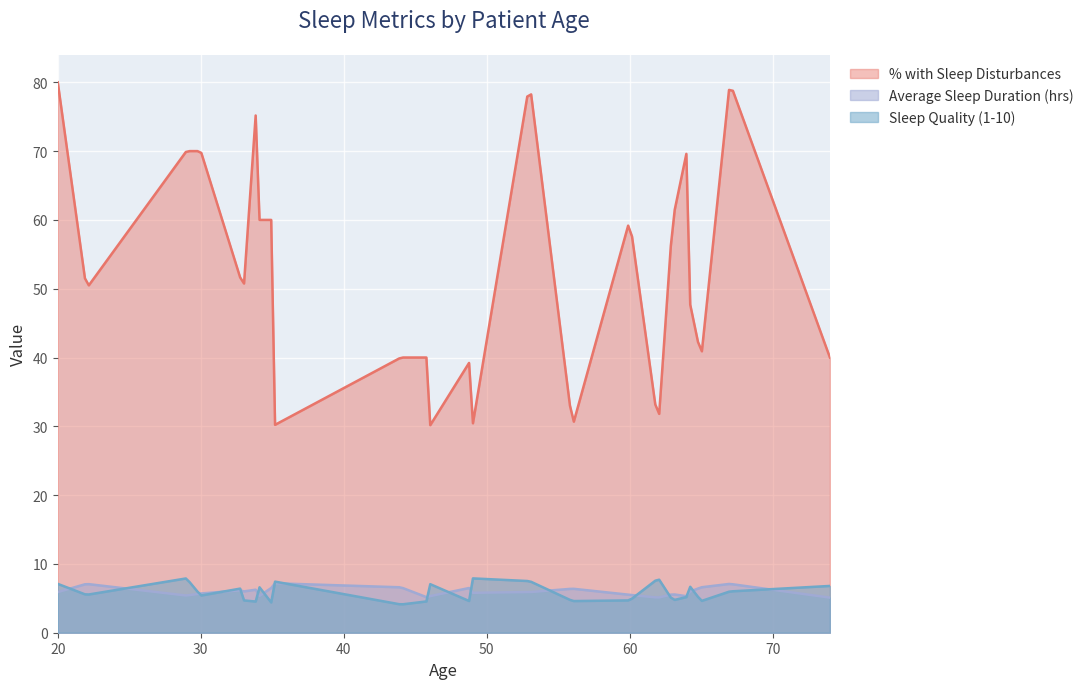

At how many categories does at least one series exceed 68?

7